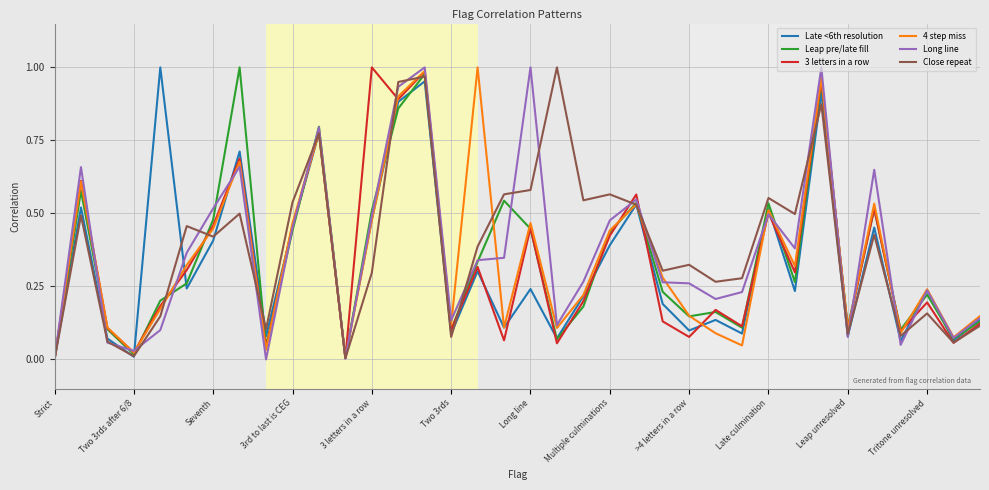

Is this an area chart (filled region under the line)?

No